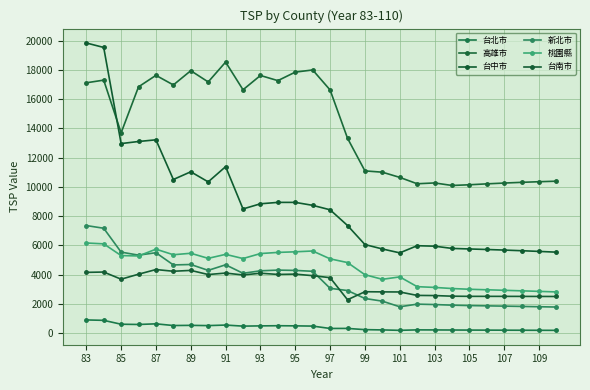

What is the average value of the 台南市 series?

3375.5